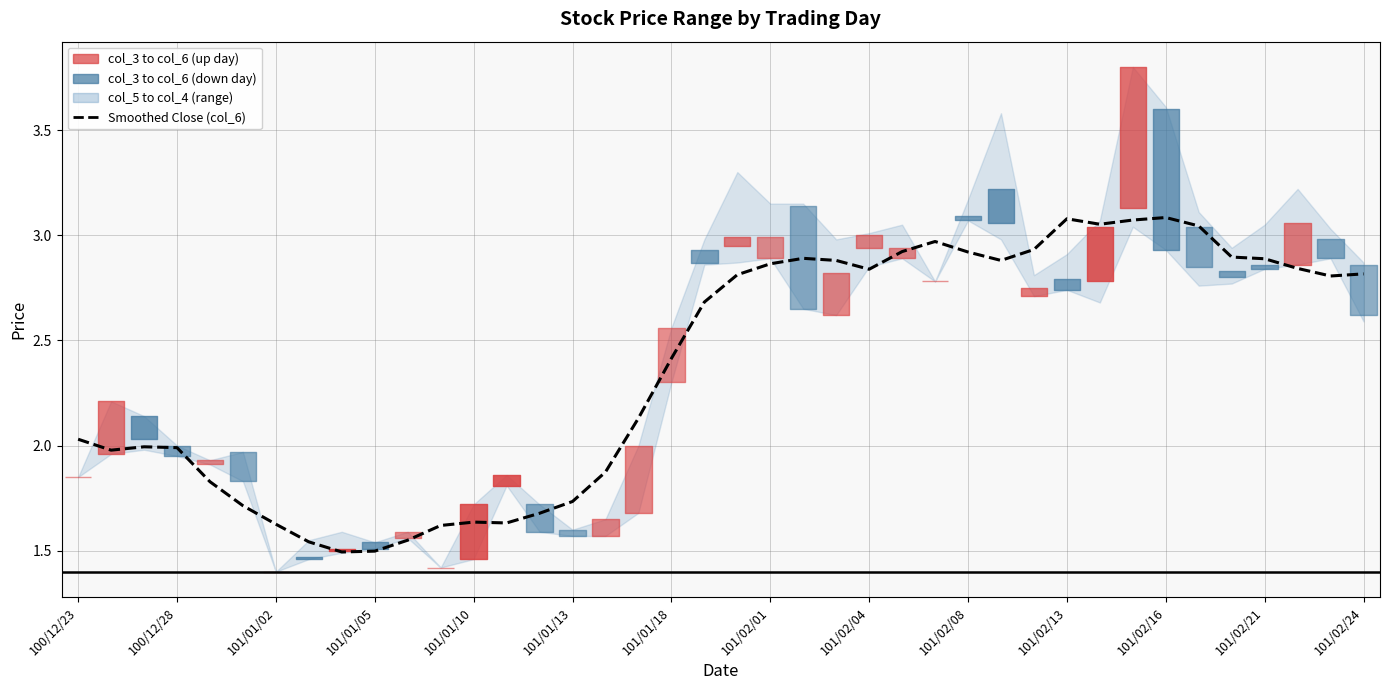

What is the ratio of the value at 25 to the value at 31?

1.0